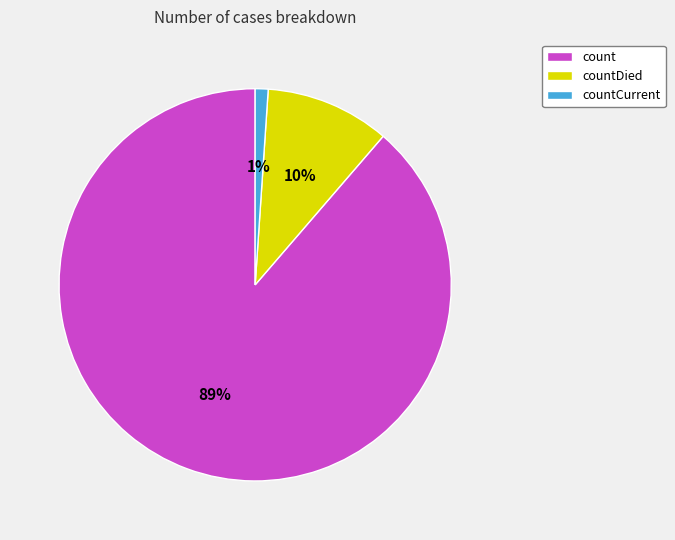

Do count and countDied together represent more than half of the pie?

Yes